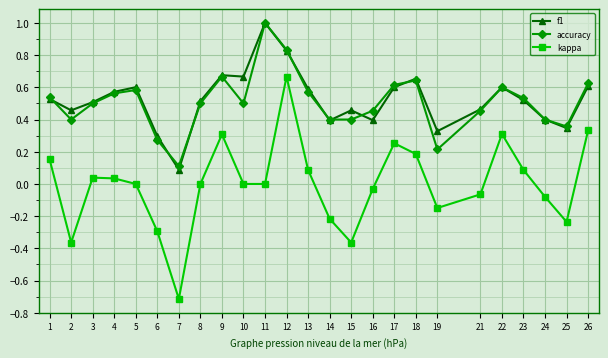

Is it true that accuracy equals 0.1 at 6?

False